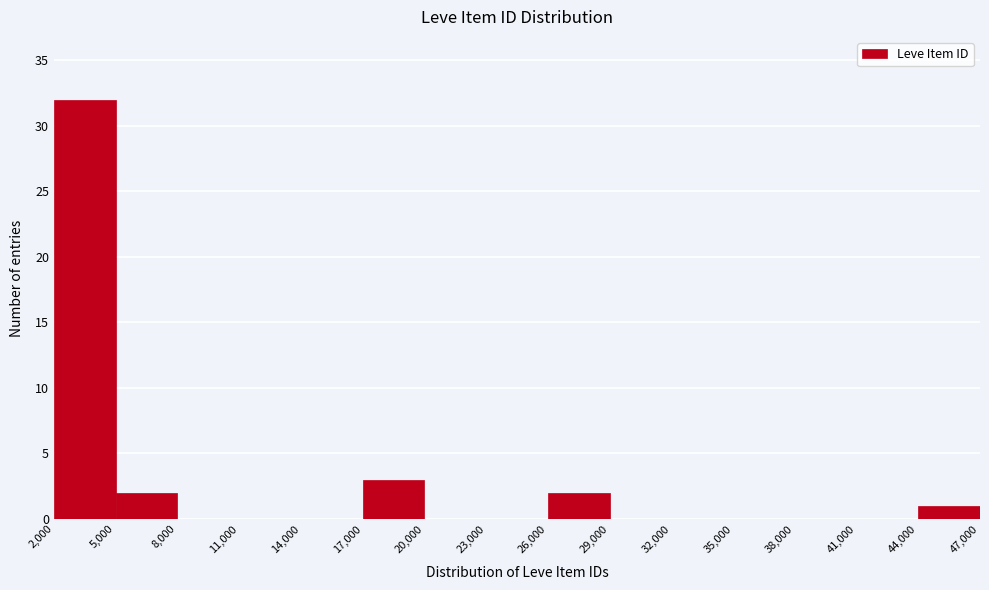

How tall is the bar that spans 44,000 to 47,000 on the x-axis? The values are not printed on the chart, so give them approximately, as read against the axis.

1